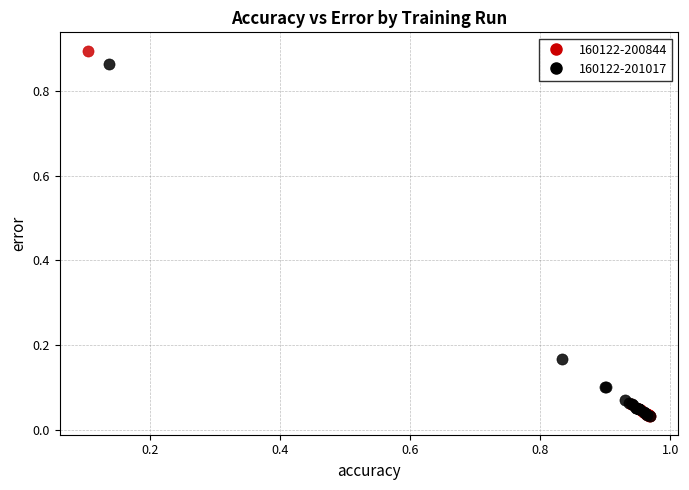

Which series has the largest Y range (max minus min)?

160122-200844